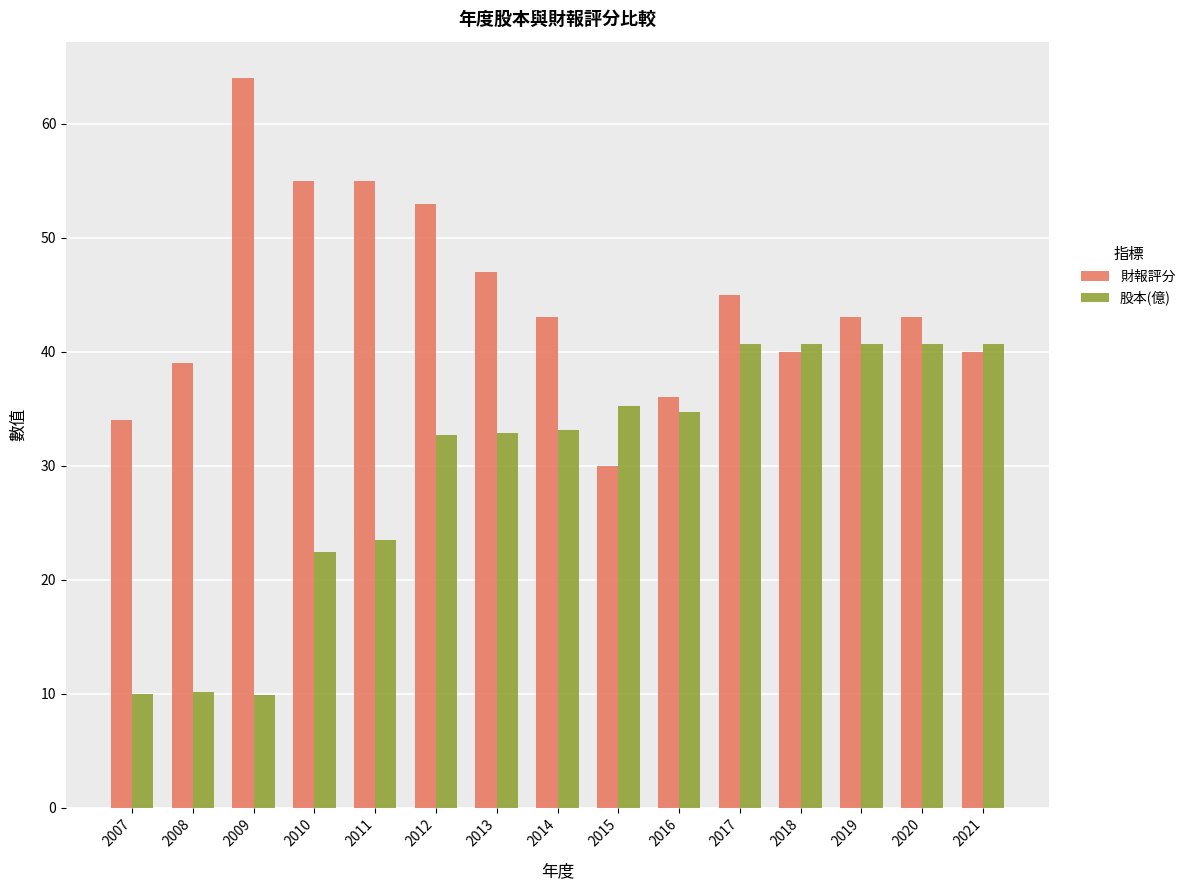

The value of 財報評分 at 2010 is 25.0. True or false?

False